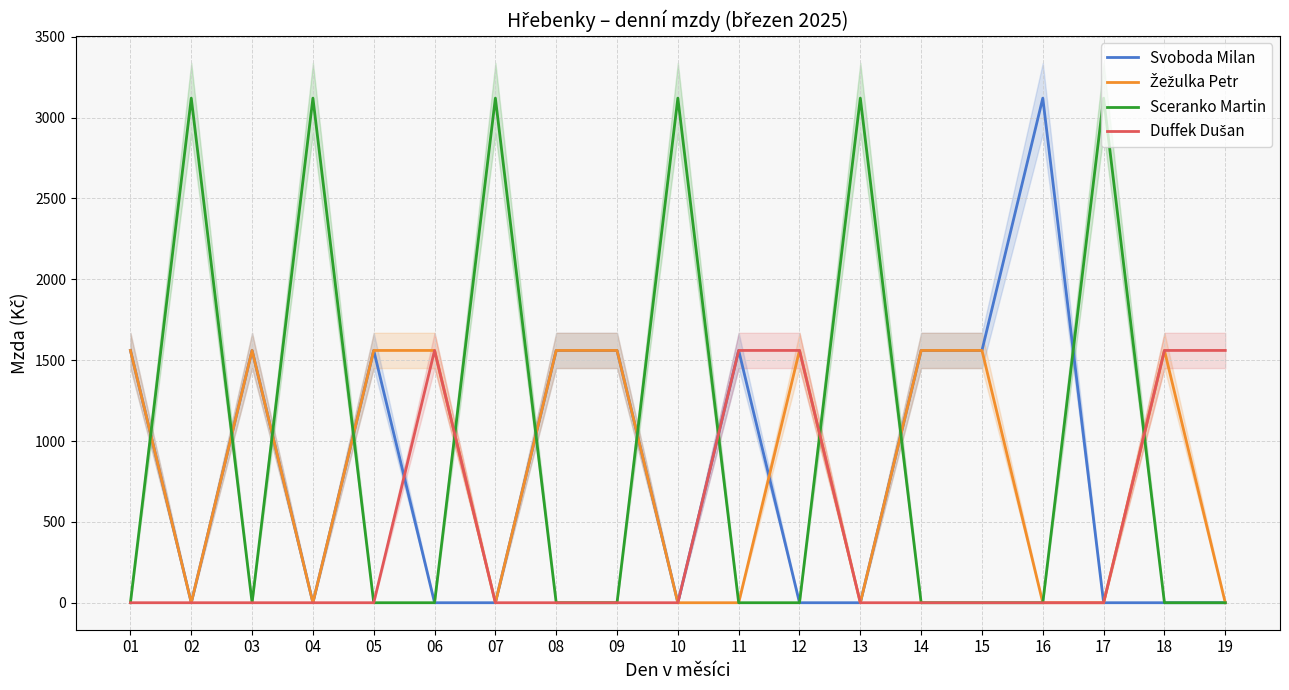

Count the number of data series in this chart.

4